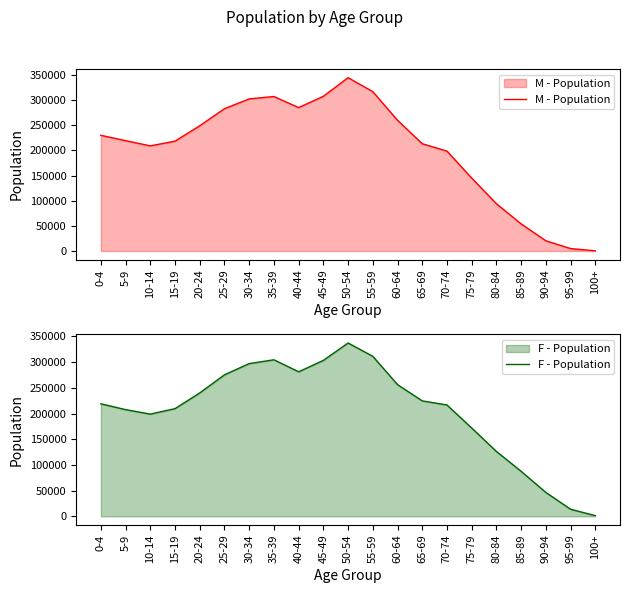

Reading left to right, list all the values displayed in this chart.

M - Population: 0-4=229951	5-9=219242	10-14=208921	15-19=218281	20-24=248920	25-29=282834	30-34=302273	35-39=307034	40-44=284928	45-49=307425	50-54=344478	55-59=316685	60-64=259827	65-69=213168	70-74=198533	75-79=144916	80-84=93949	85-89=53876	90-94=20294	95-99=4825	100+=301
F - Population: 0-4=218975	5-9=207631	10-14=198889	15-19=209572	20-24=240157	25-29=275410	30-34=297211	35-39=304630	40-44=281261	45-49=303472	50-54=337299	55-59=311380	60-64=256238	65-69=224641	70-74=216689	75-79=171858	80-84=126257	85-89=87552	90-94=46501	95-99=13718	100+=1359